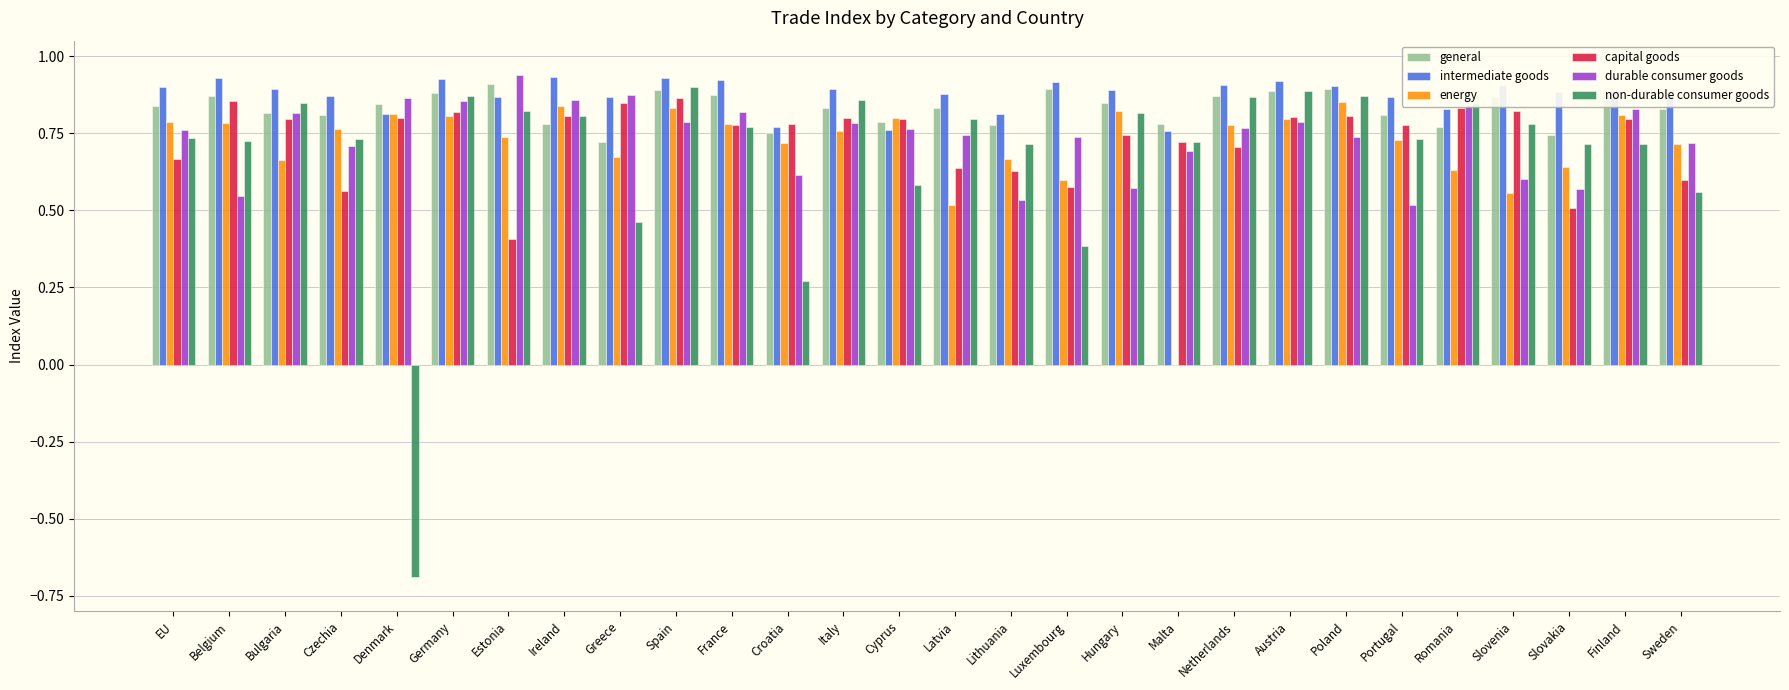

Is it true that energy equals 1.4 at Cyprus?

False